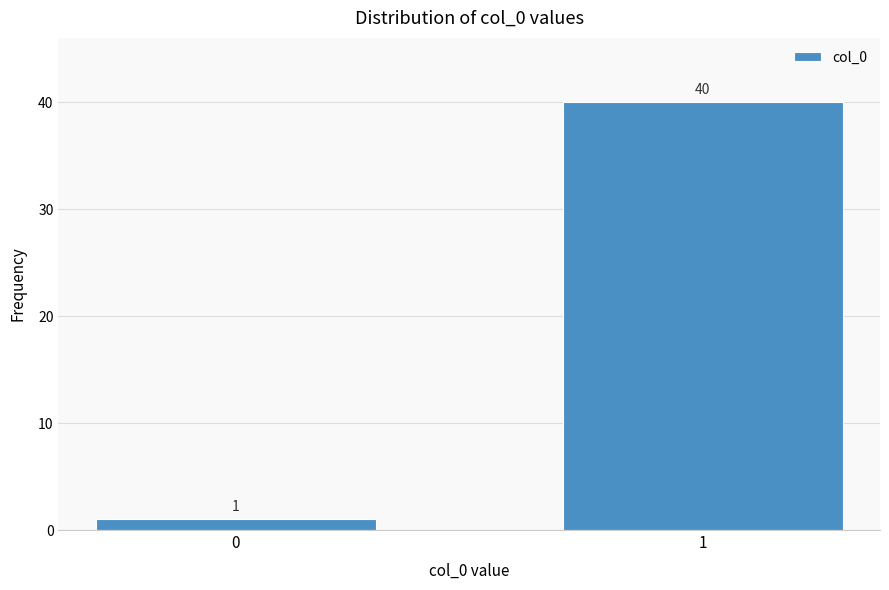

Reading left to right, transcribe all the data shown in this chart.

1	40